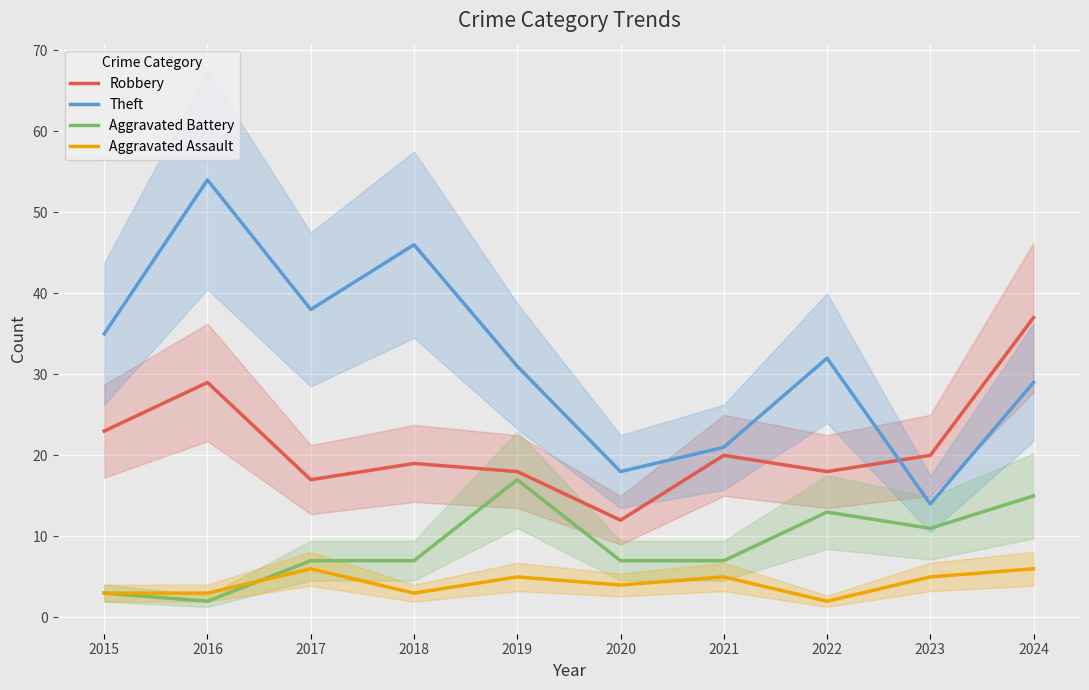

What is the lowest value of the Theft series?

14